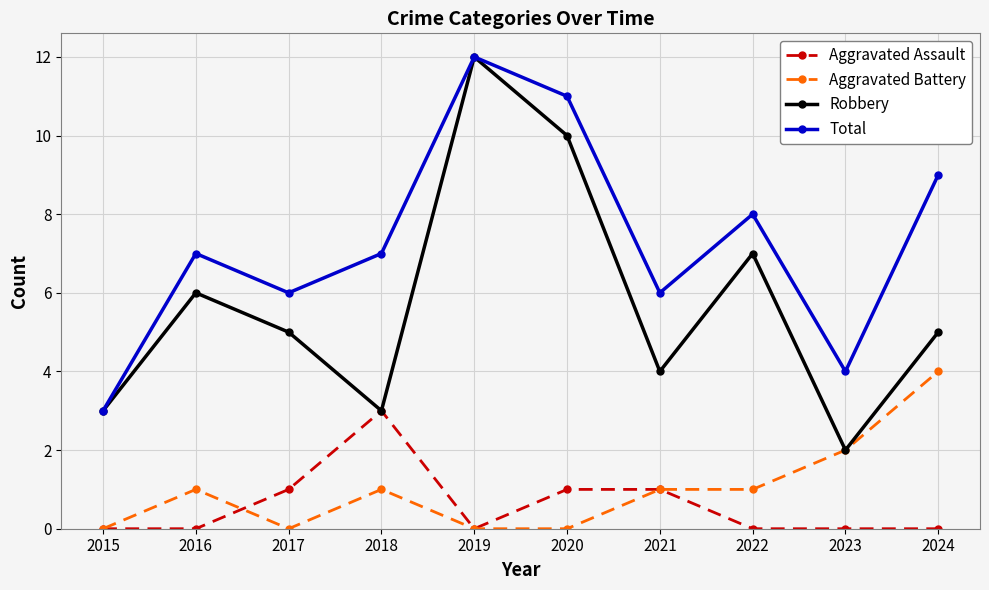

What is the maximum value shown in the chart?

12